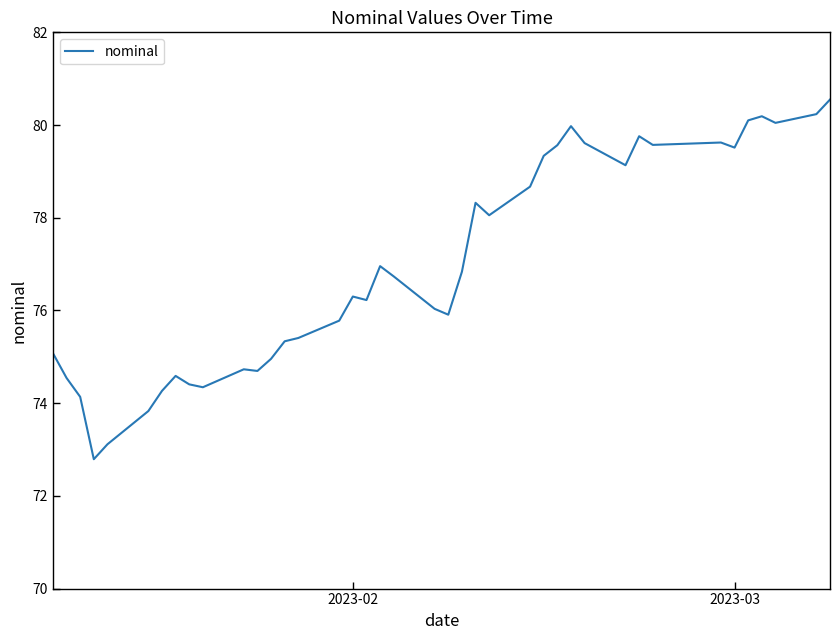

What is the maximum value shown in the chart?

80.5